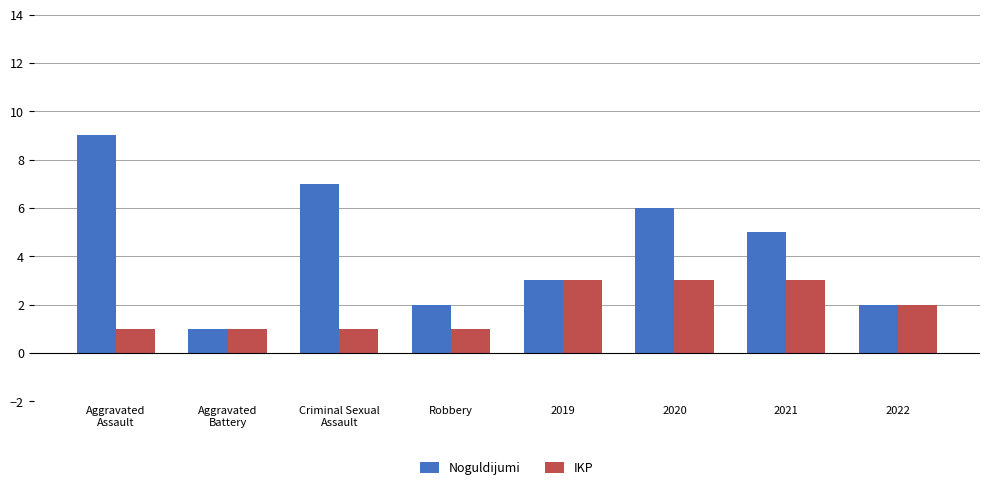

What is the maximum value for IKP?

3